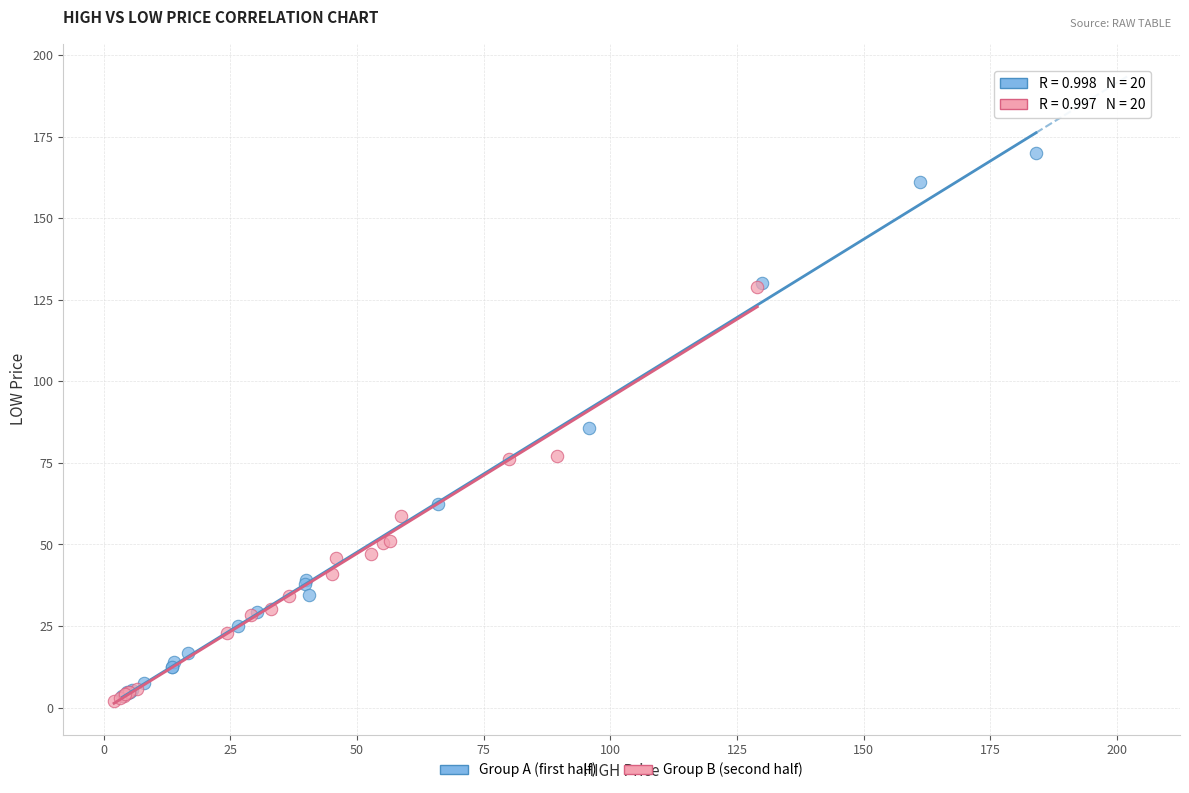

What are all the series names shown in the legend?

Group A (first half), Group B (second half)